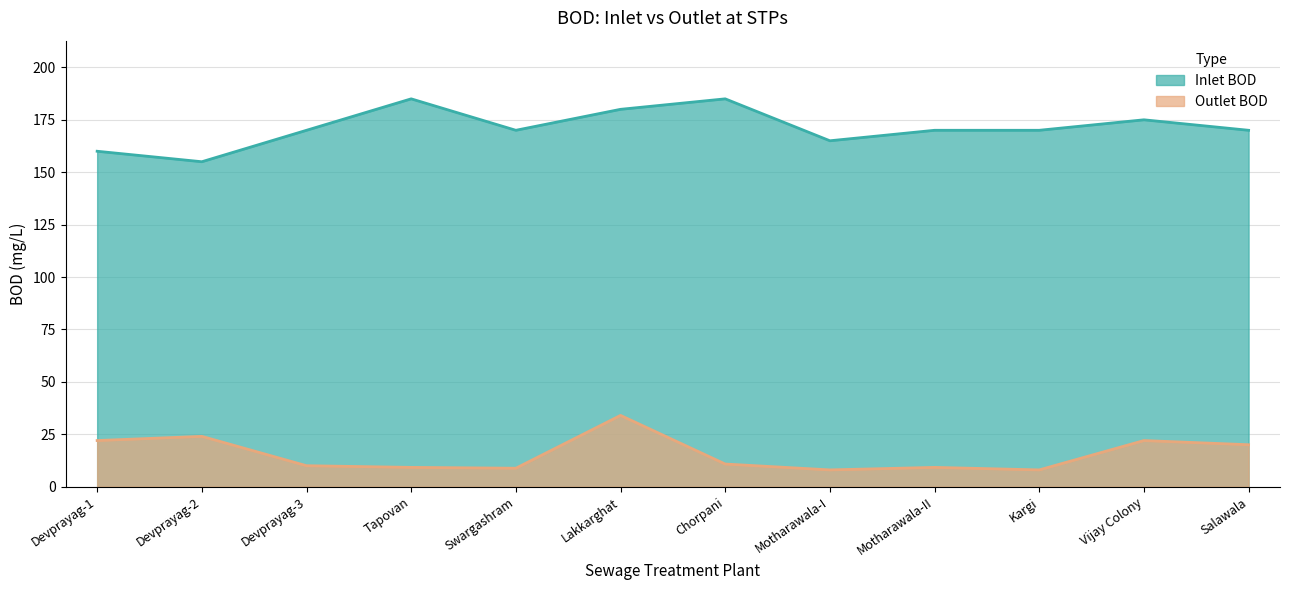

What is the approximate value of Inlet BOD at Devprayag-1?

160.0